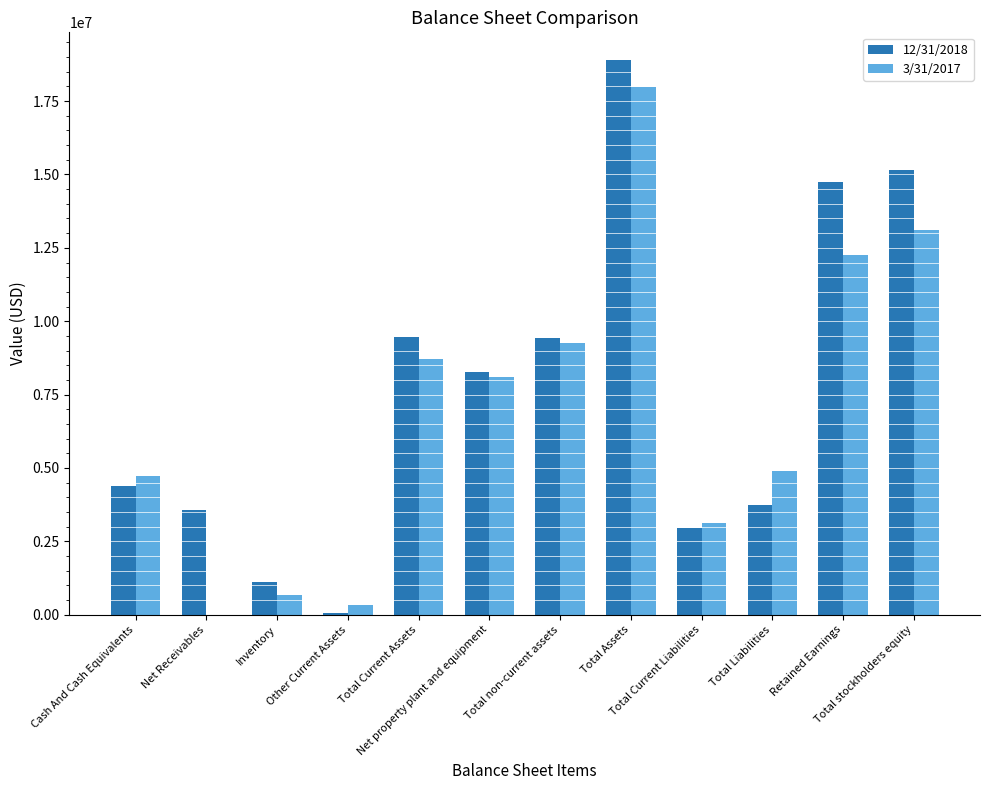

True or false: 12/31/2018 has a value of 70604 at Other Current Assets.

True